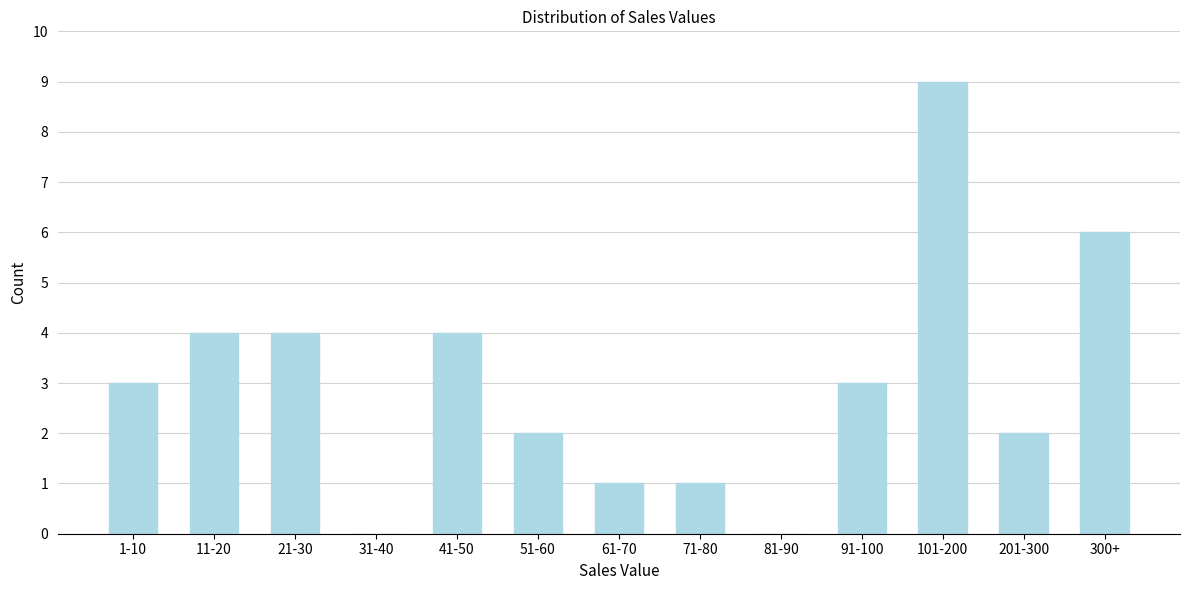

Reading left to right, transcribe all the data shown in this chart.

1-10=3	11-20=4	21-30=4	31-40=0	41-50=4	51-60=2	61-70=1	71-80=1	81-90=0	91-100=3	101-200=9	201-300=2	300+=6